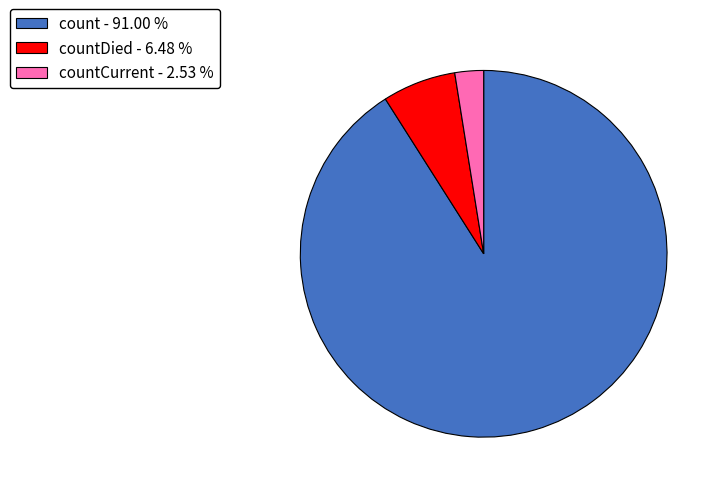

Which has a higher value, countDied - 6.48 % or count - 91.00 %?

count - 91.00 %